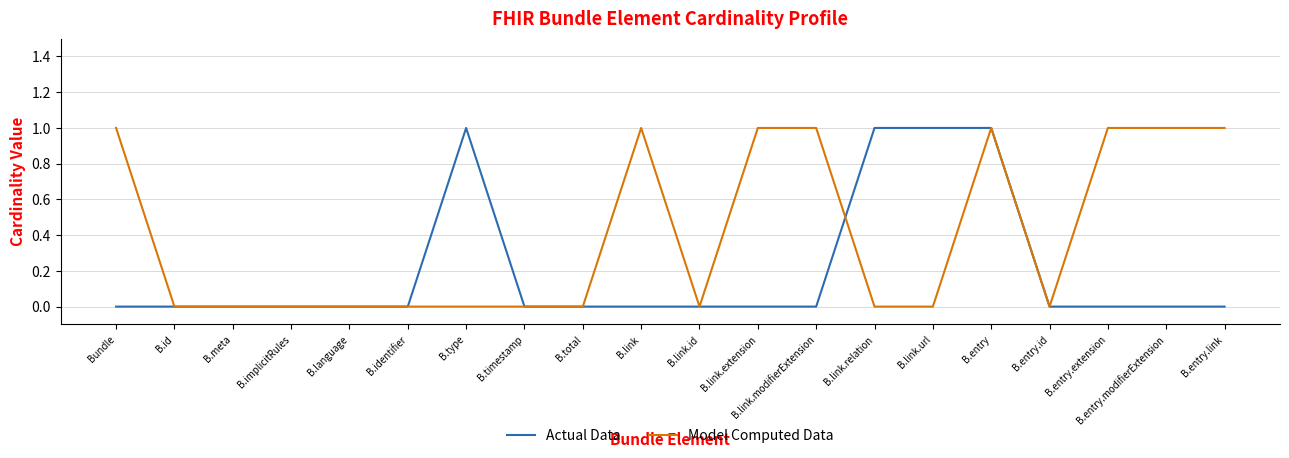

At B.link, list the series in order from largest to smallest.

Model Computed Data, Actual Data